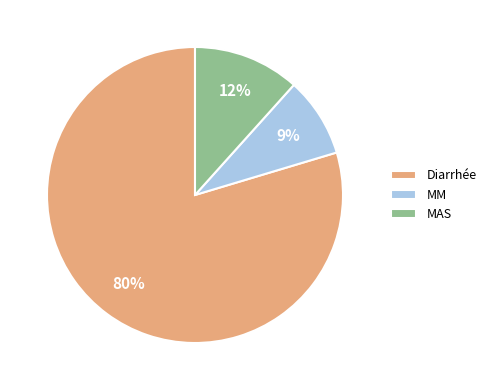

Is it true that Diarrhée is 73% of the pie?

False